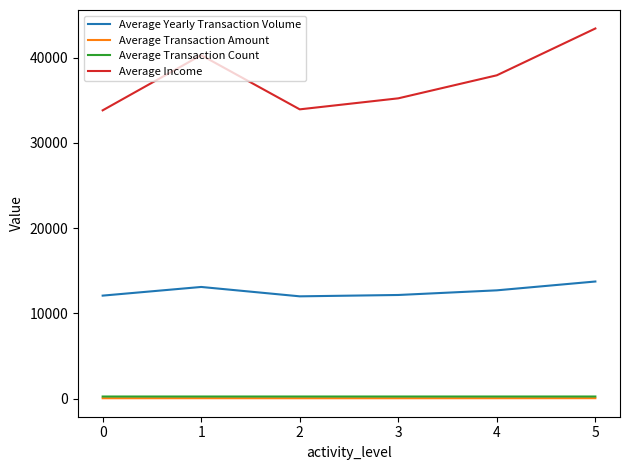

Which series has the largest range (max minus min)?

Average Income